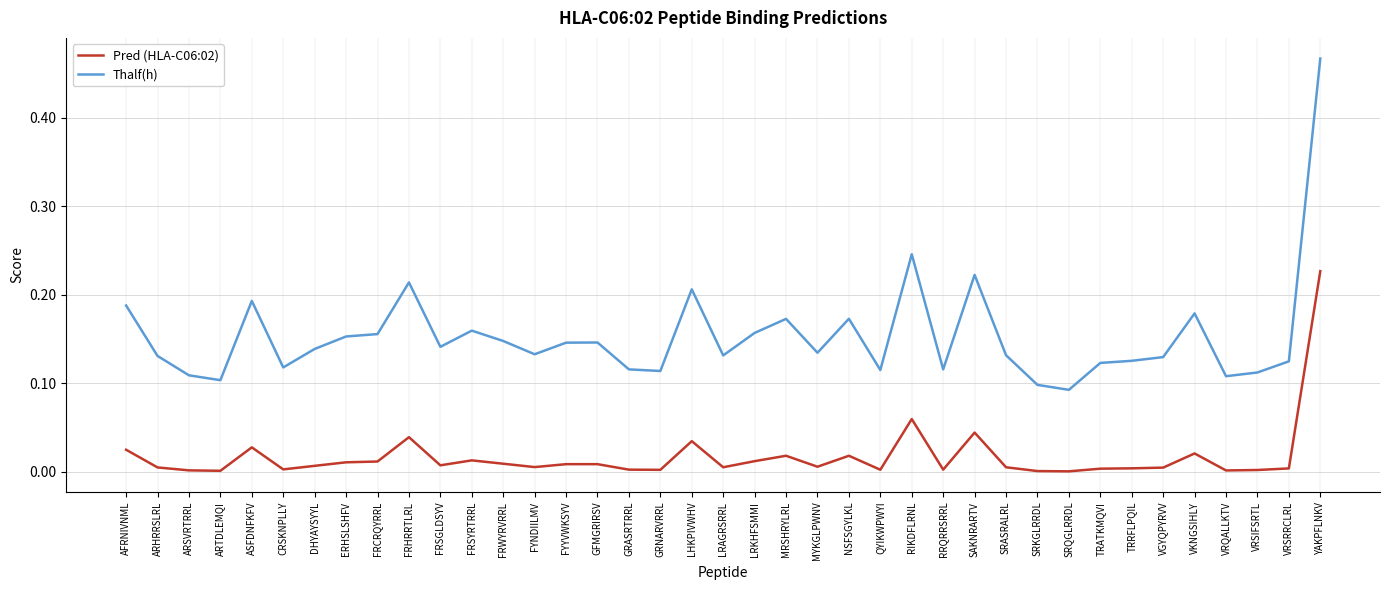

Is this an area chart (filled region under the line)?

No